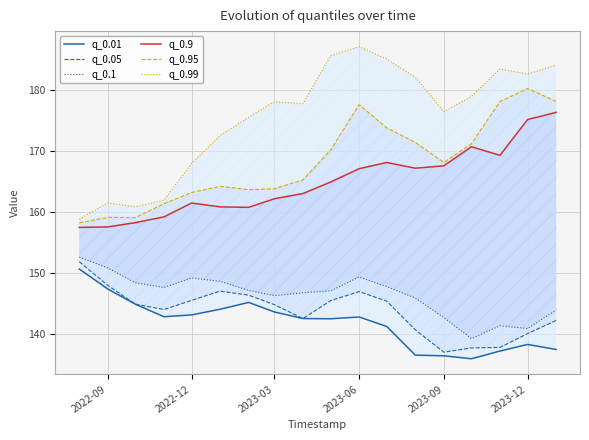

True or false: q_0.99 and q_0.01 intersect in this chart.

False